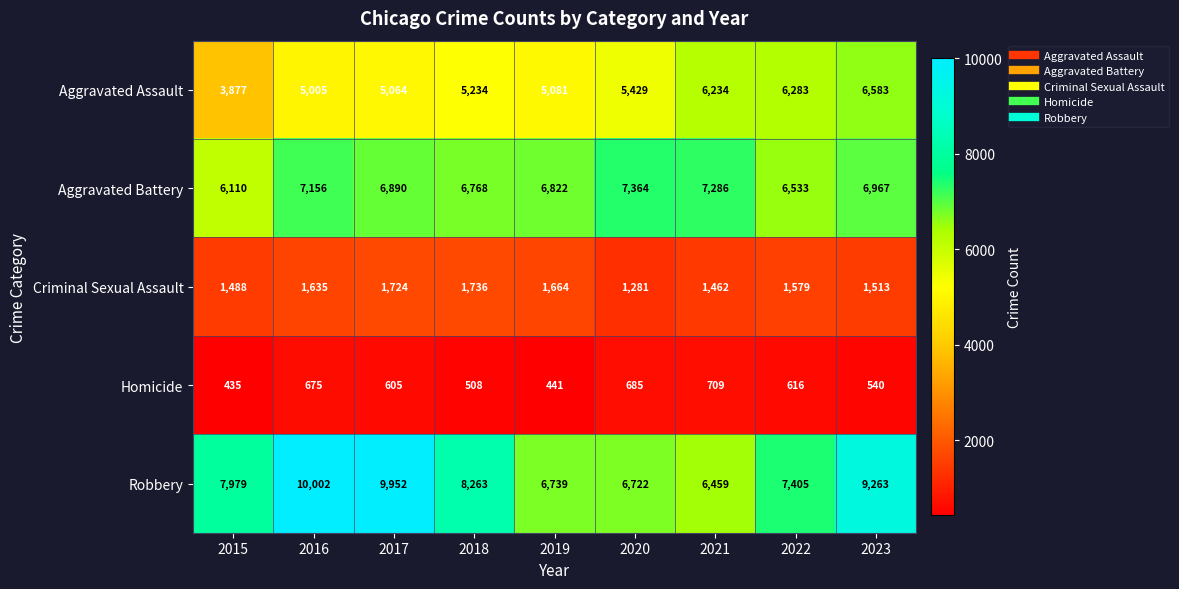

At 2018, list the series in order from smallest to largest.

Homicide, Criminal Sexual Assault, Aggravated Assault, Aggravated Battery, Robbery